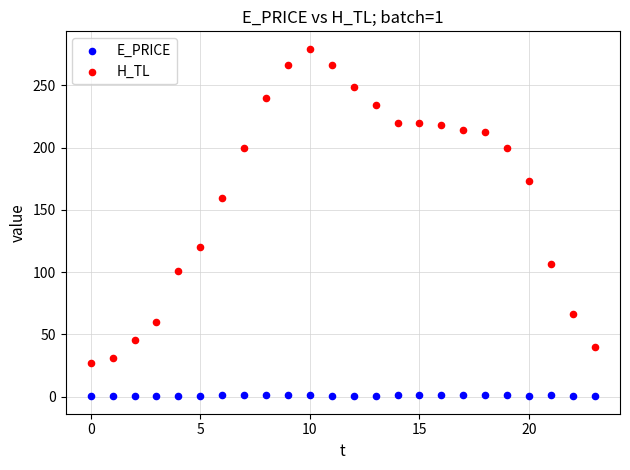

In the H_TL series, what Y value is closest to 152?

159.6